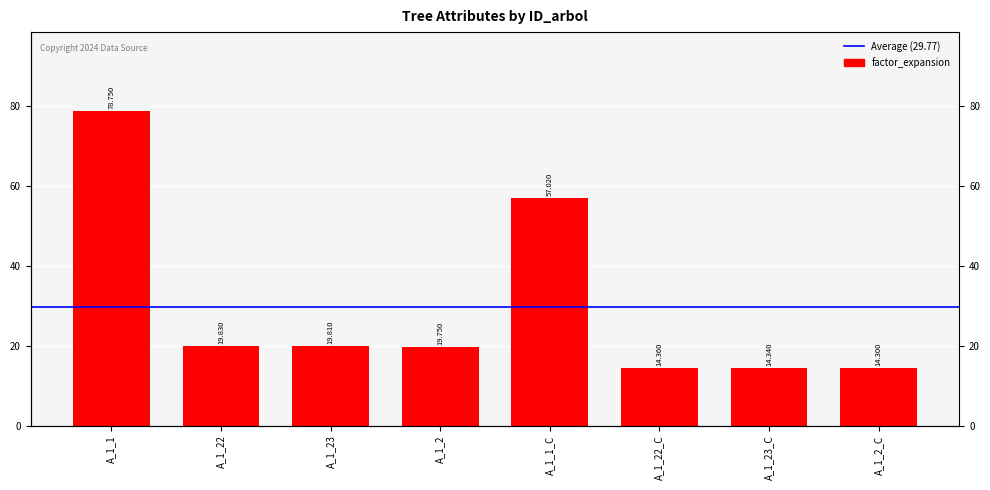

What is the value of the 5th bar from the left?

57.0